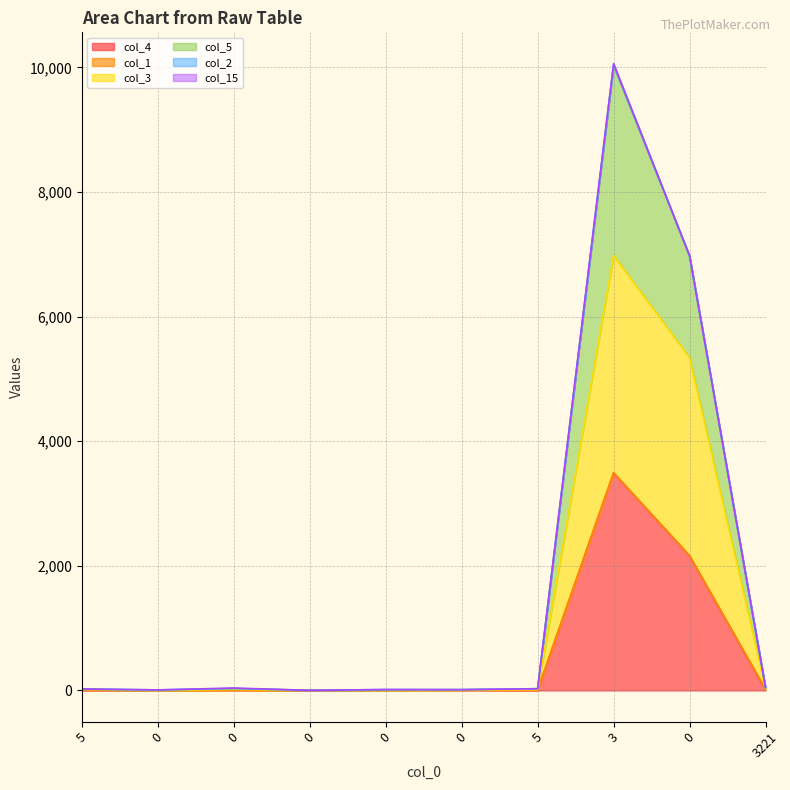

The value of col_4 at 3221 is 4. True or false?

False